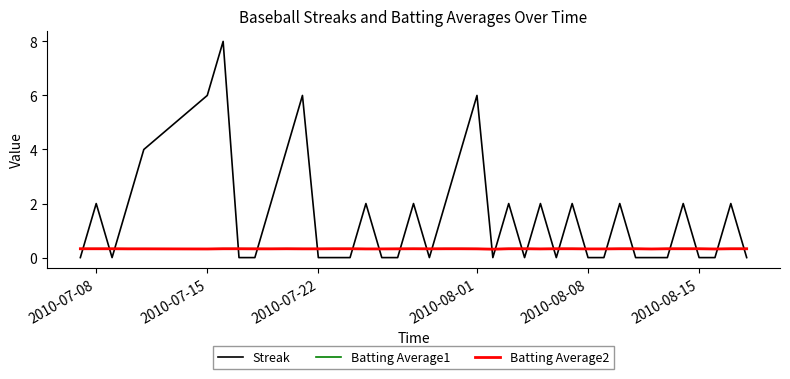

What is the highest value of the Streak series?

8.0